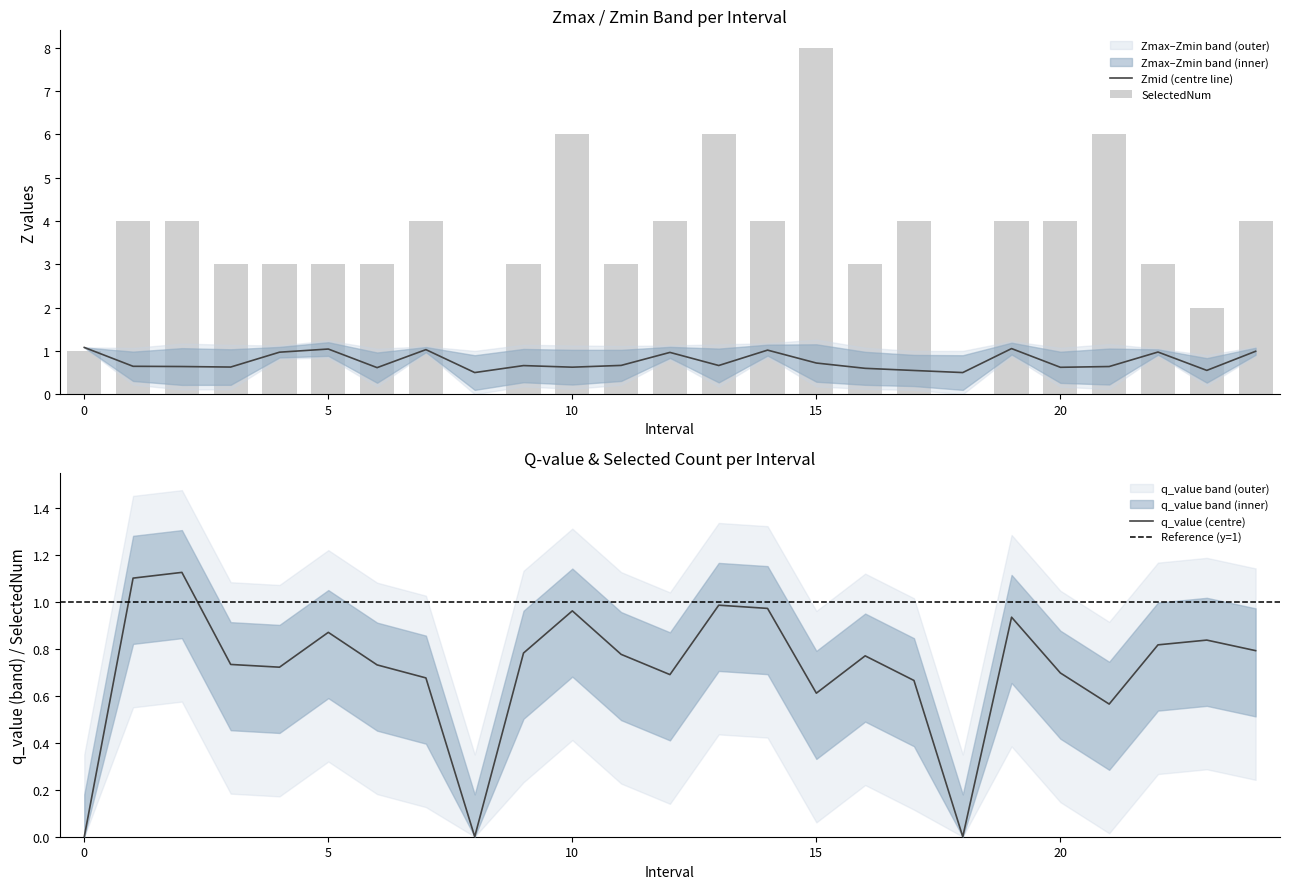

Reading left to right, transcribe all the data shown in this chart.

Zmin: 0=1.1	1=0.6	2=0.6	3=0.6	4=1.0	5=1.0	6=0.6	7=1.0	8=0.5	9=0.7	10=0.6	11=0.7	12=1.0	13=0.7	14=1.0	15=0.7	16=0.6	17=0.5	18=0.5	19=1.1	20=0.6	21=0.6	22=1.0	23=0.6	24=1.0
q_value: 0=-0.0	1=1.1	2=1.1	3=0.7	4=0.7	5=0.9	6=0.7	7=0.7	8=0.0	9=0.8	10=1.0	11=0.8	12=0.7	13=1.0	14=1.0	15=0.6	16=0.8	17=0.7	18=0.0	19=0.9	20=0.7	21=0.6	22=0.8	23=0.8	24=0.8
SelectedNum: 0=1.0	1=4.0	2=4.0	3=3.0	4=3.0	5=3.0	6=3.0	7=4.0	8=0.0	9=3.0	10=6.0	11=3.0	12=4.0	13=6.0	14=4.0	15=8.0	16=3.0	17=4.0	18=0.0	19=4.0	20=4.0	21=6.0	22=3.0	23=2.0	24=4.0